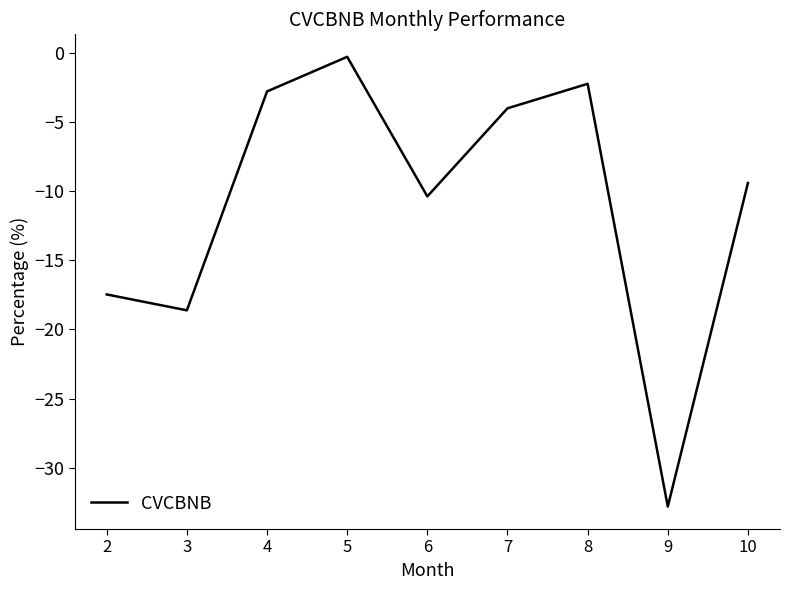

What is the difference between the maximum and minimum values?

32.5